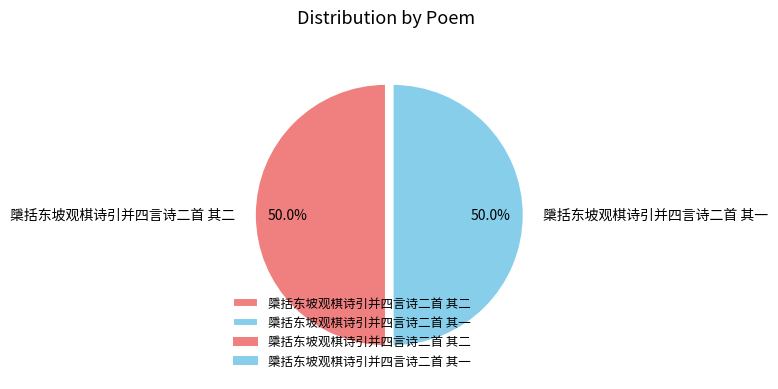

True or false: 檃括东坡观棋诗引并四言诗二首 其二 accounts for 50% of the total.

True